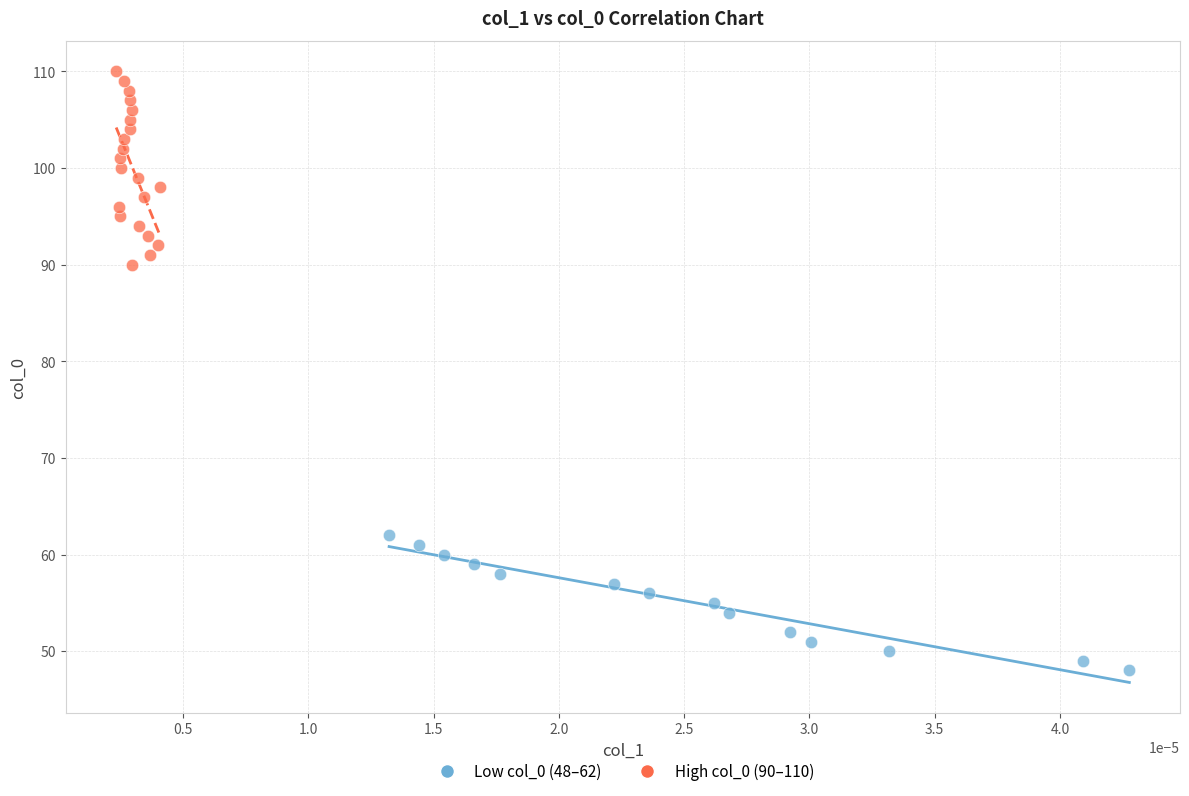

Which series contains the highest Y value?

High col_0 (90–110)